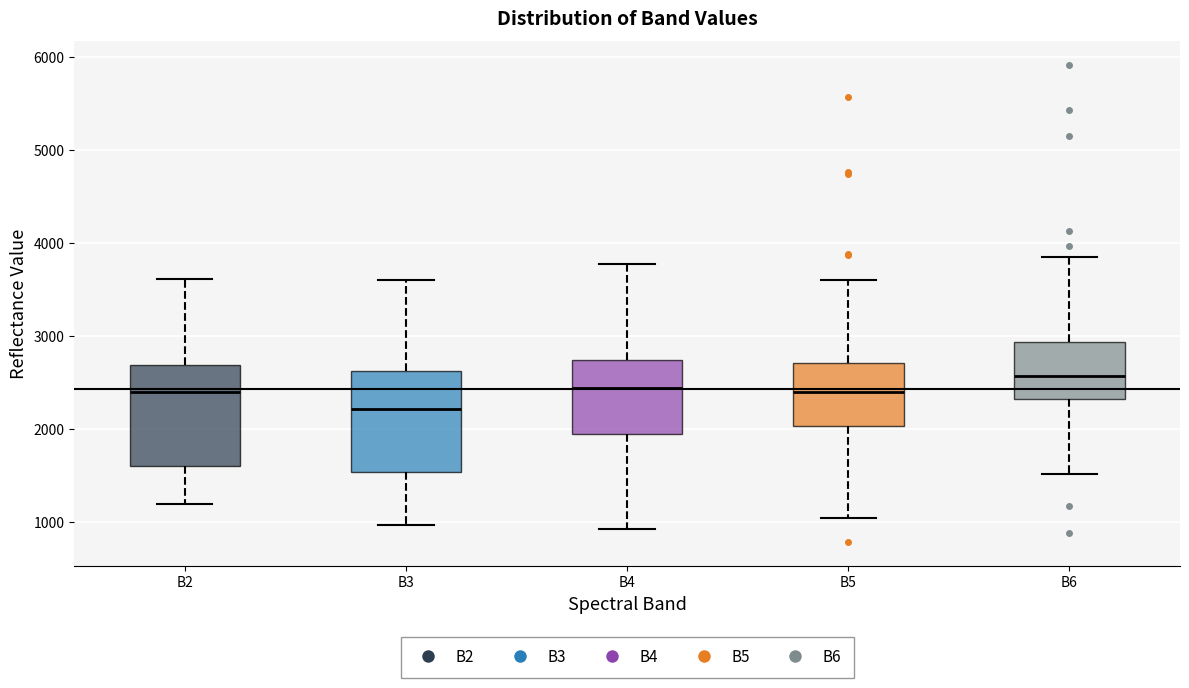

Reading left to right, transcribe this box plot: for each box, give where its median line is, the range the box spans, and where its two whiskers end, as read against the y-axis. The values are not printed on the chart, so give them approximately, as read against the axis.

B2: median 2400, box 1600 to 2700, whiskers 1200 to 3600
B3: median 2200, box 1500 to 2600, whiskers 1000 to 3600
B4: median 2400, box 2000 to 2700, whiskers 900 to 3800
B5: median 2400, box 2000 to 2700, whiskers 1000 to 3600
B6: median 2600, box 2300 to 2900, whiskers 1500 to 3800